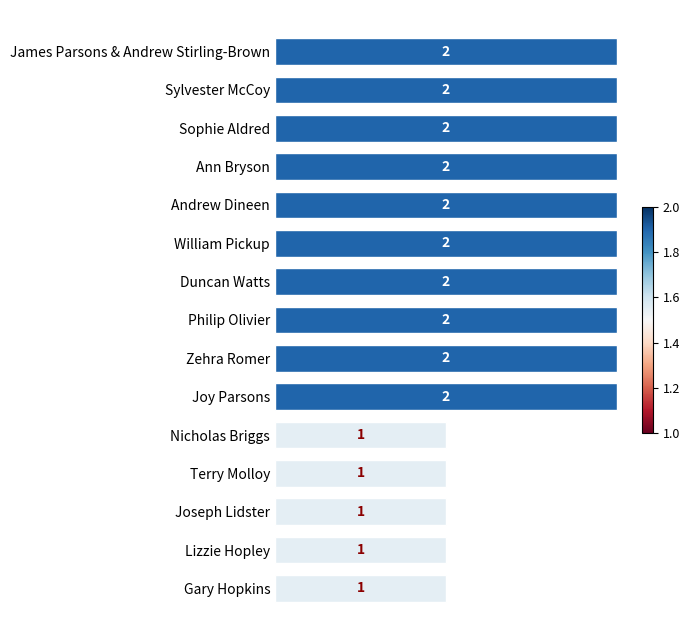

What position from the bottom is Nicholas Briggs?

5